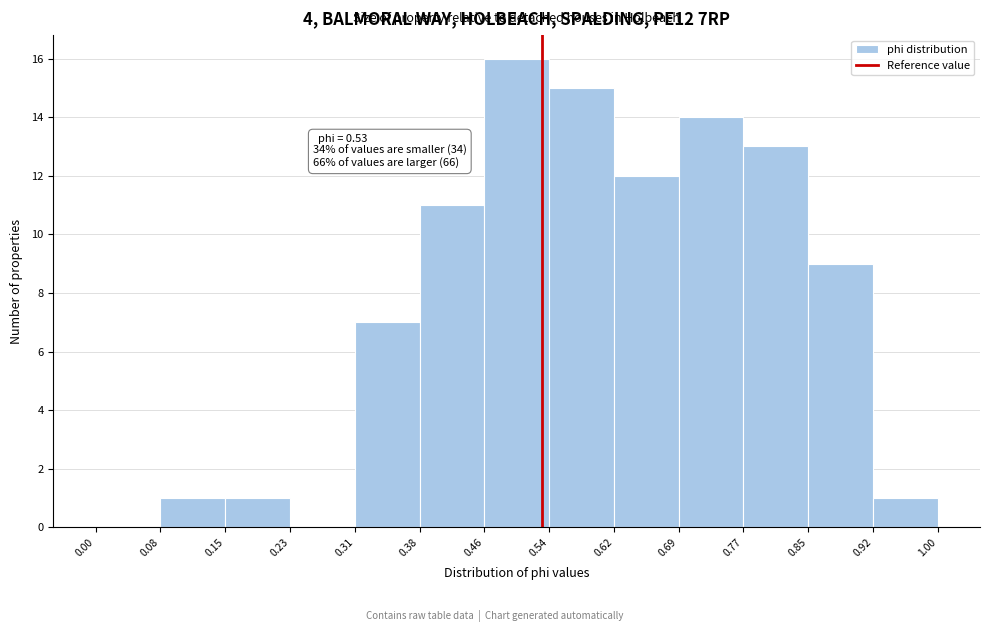

Which range on the x-axis has the tallest bar?

0.46 to 0.54